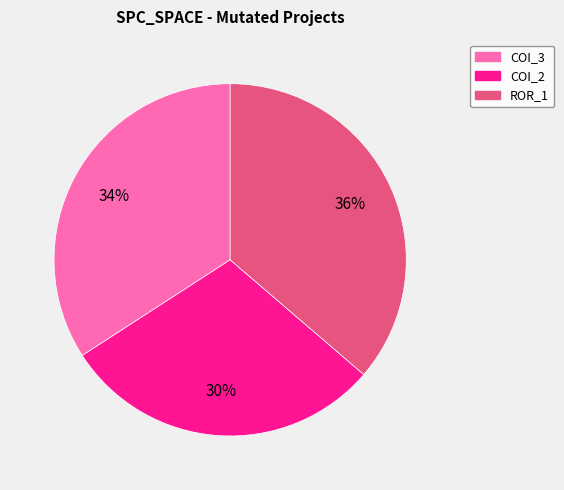

To the nearest percent, what is the average slice percentage?

33%